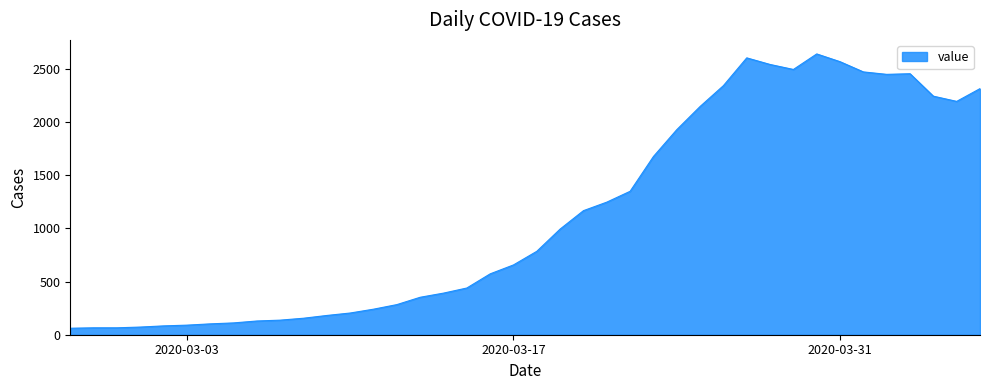

What is the smallest value displayed?

61